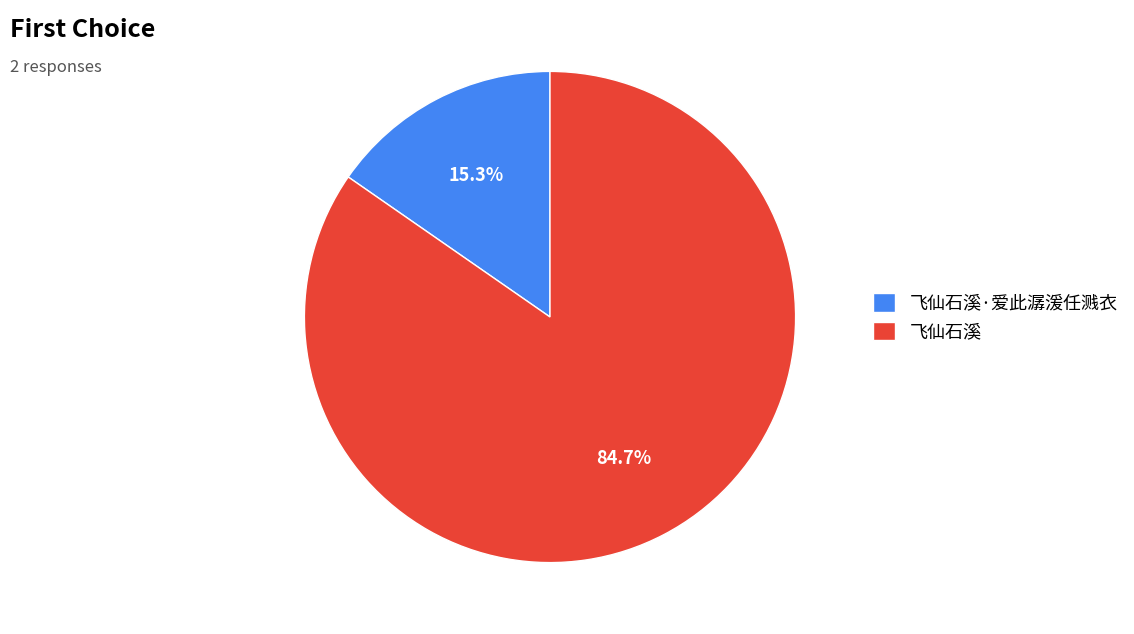

Is it true that 飞仙石溪·爱此潺湲任溅衣 is 15% of the pie?

True